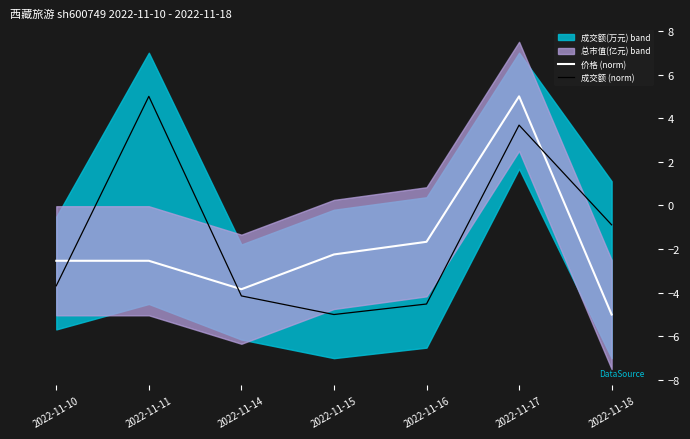

True or false: 价格 (norm) has a value of -3.8 at 2022-11-14.

True